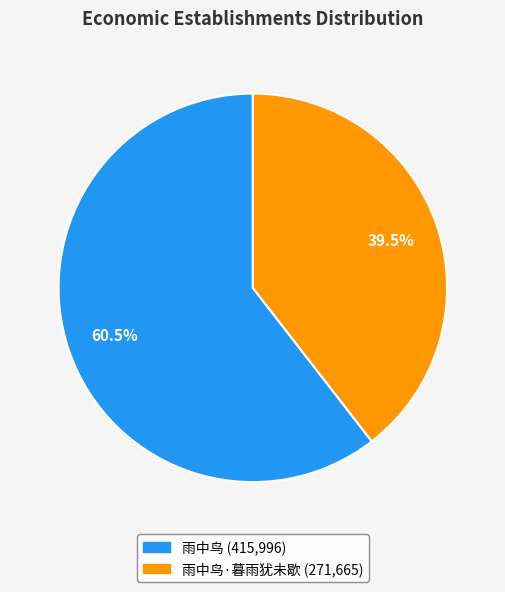

Is there a majority slice in this chart?

Yes